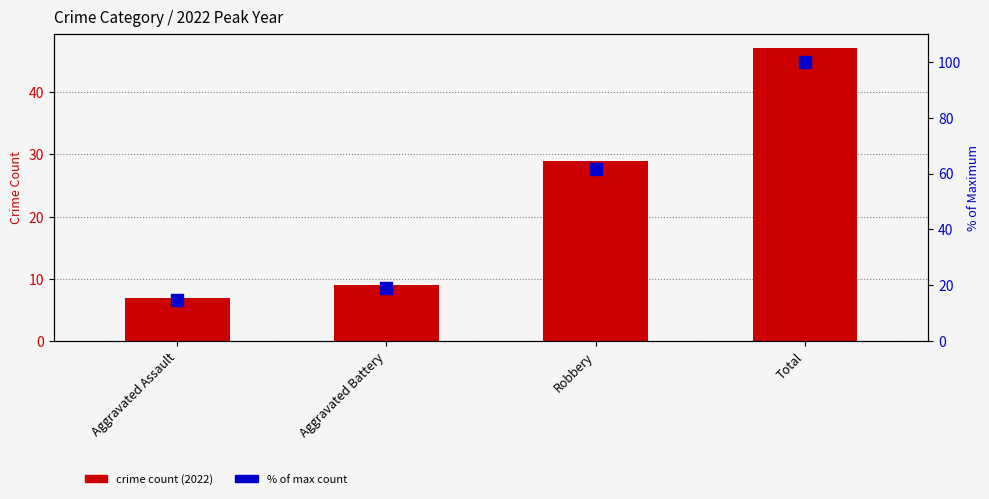

Which series contains the lowest Y value?

crime count